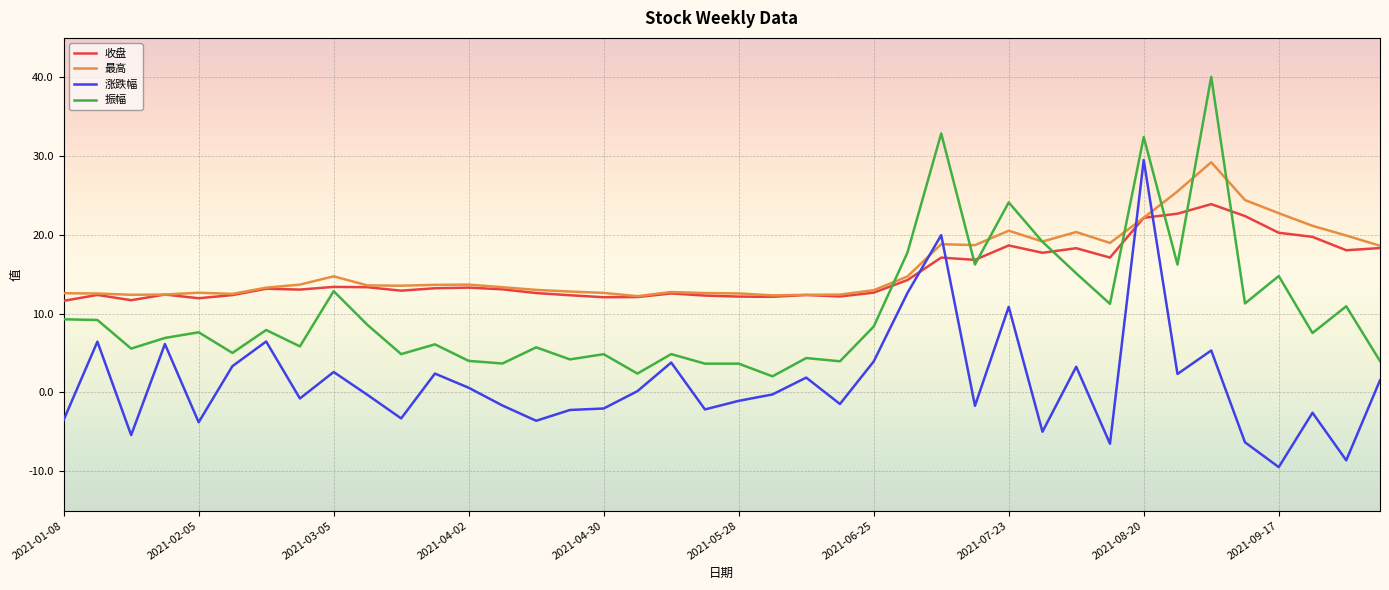

What is the maximum value shown in the chart?

40.1